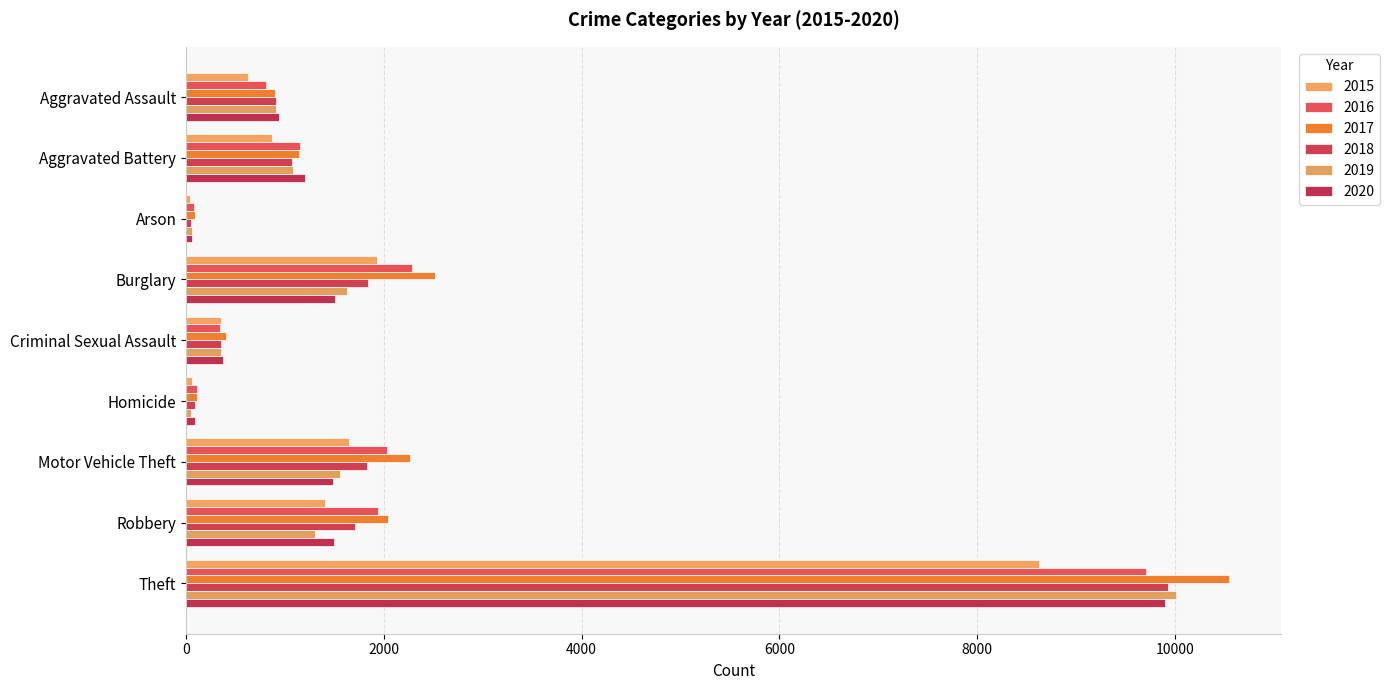

Rank the series at Arson from highest to lowest value.

2017, 2016, 2020, 2019, 2018, 2015